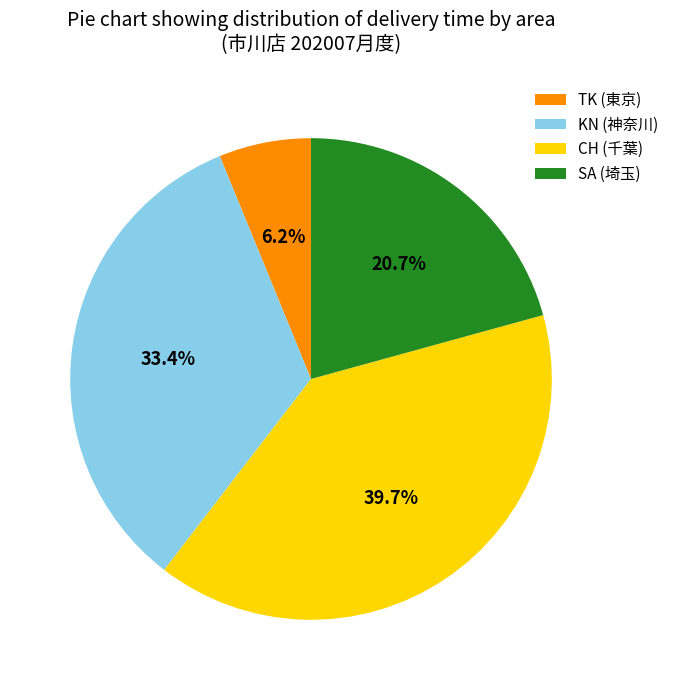

What is the ratio of the value at CH (千葉) to the value at KN (神奈川)?

1.2